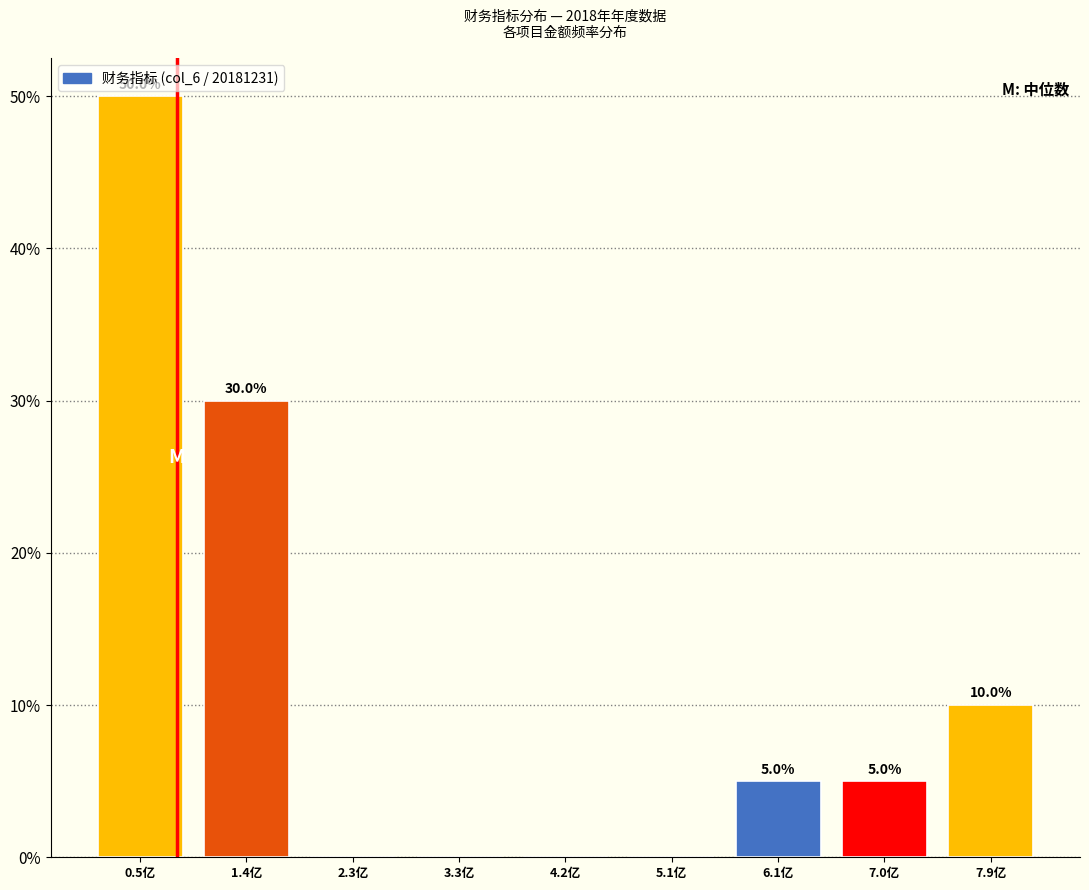

Reading left to right, transcribe all the data shown in this chart.

0.5亿=50	1.4亿=30	2.3亿=0	3.3亿=0	4.2亿=0	5.1亿=0	6.1亿=5	7.0亿=5	7.9亿=10